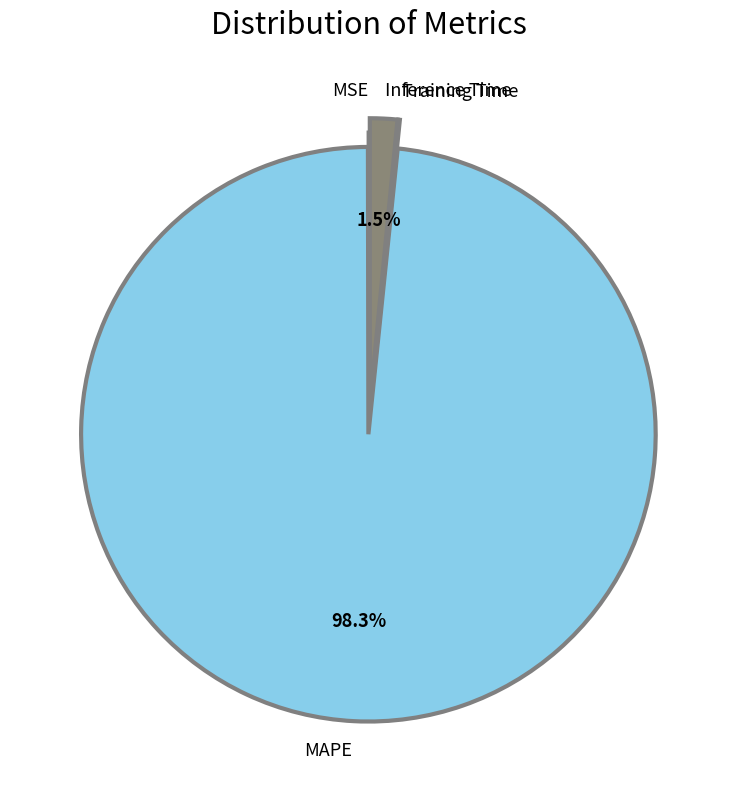

What is the largest slice in the pie chart?

MAPE